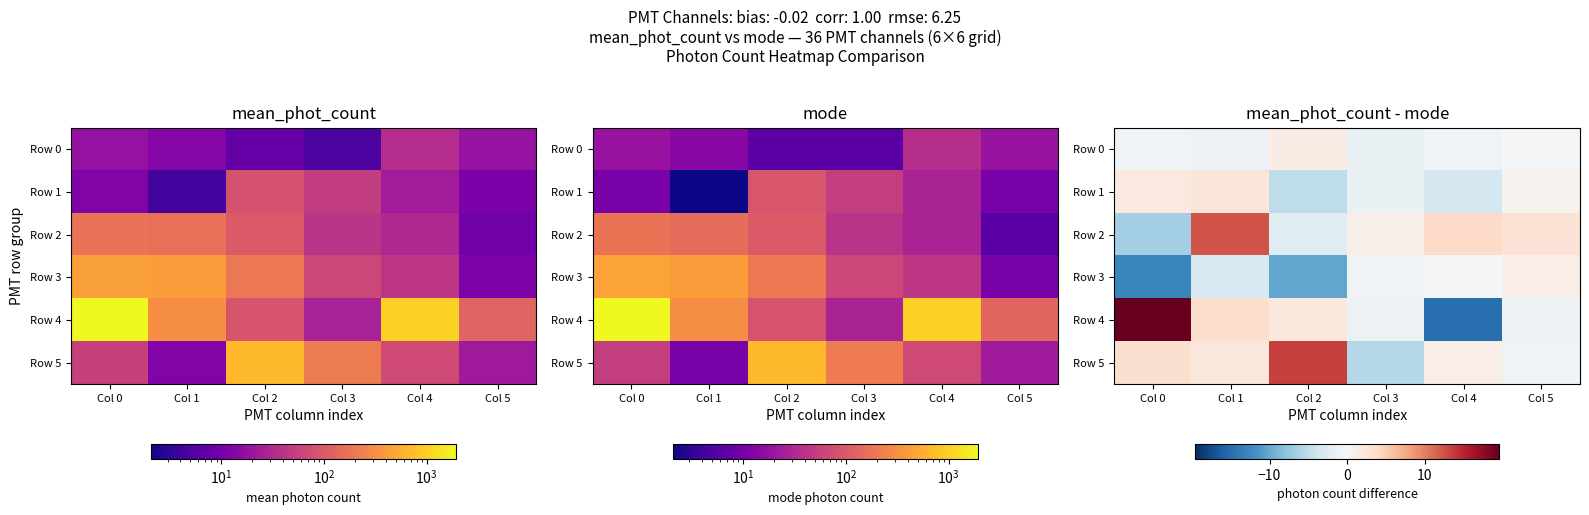

Which series changed the most between Col 2 and Col 5?

Row 5